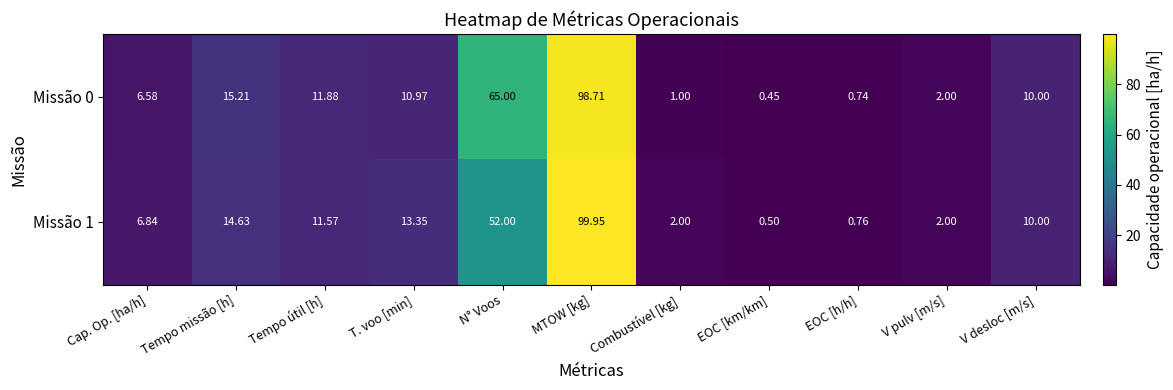

Where is Missão 0 nearest to the value 49?

N° Voos